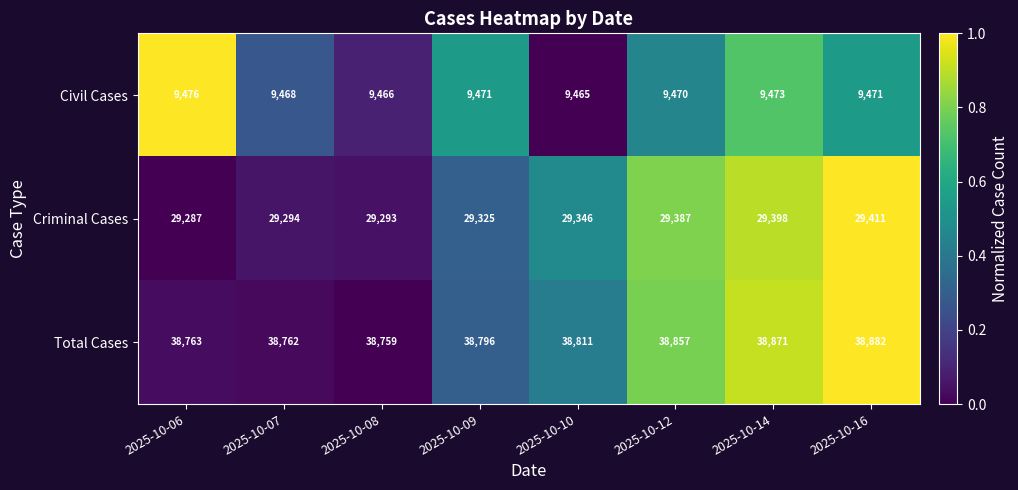

What is the difference between the highest and lowest values at 2025-10-14?

29398